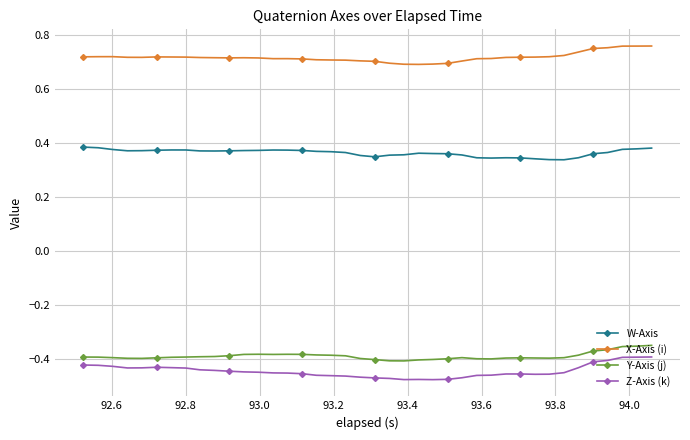

What is the sum of all W-Axis values?

14.6